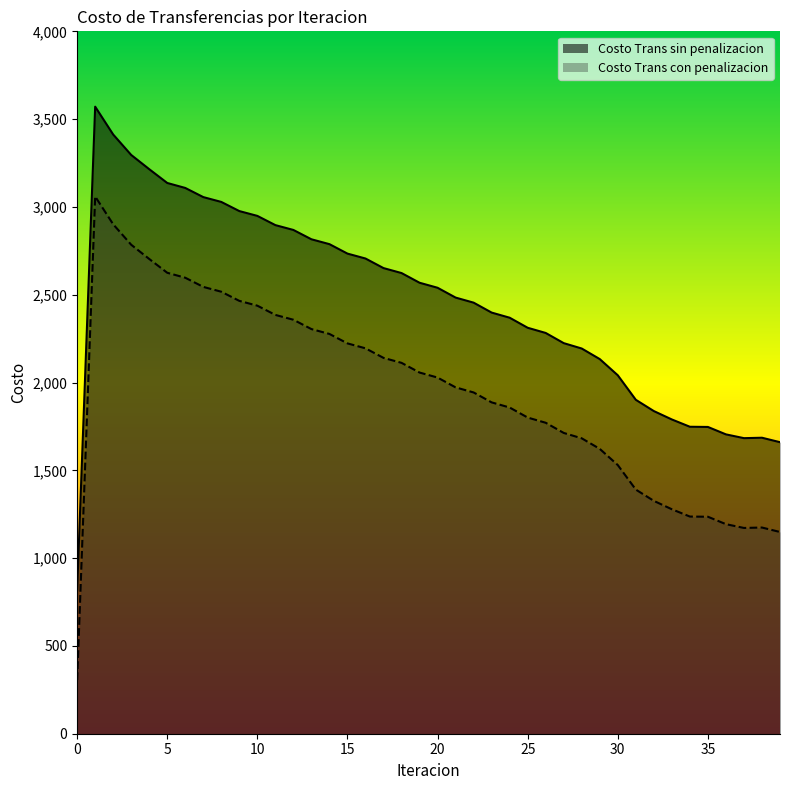

Which category has the highest value across all series?

1